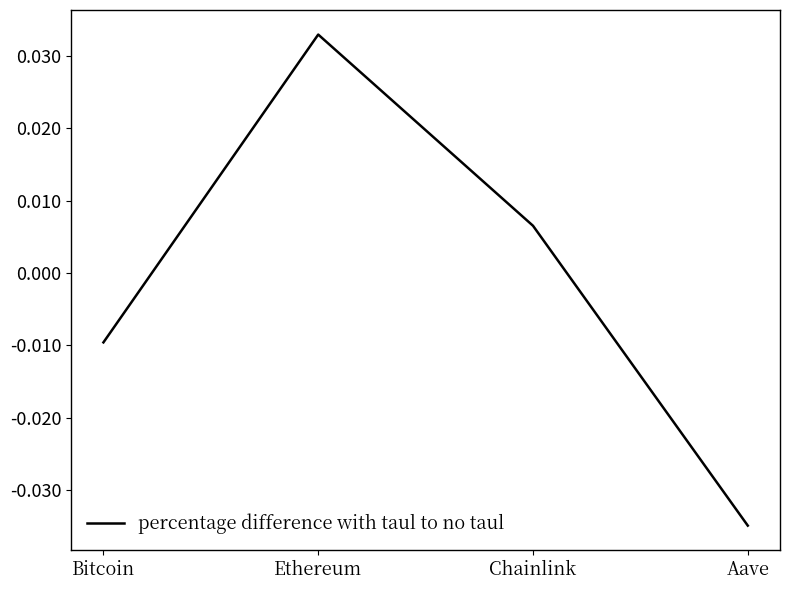

How many positive values are there?

2